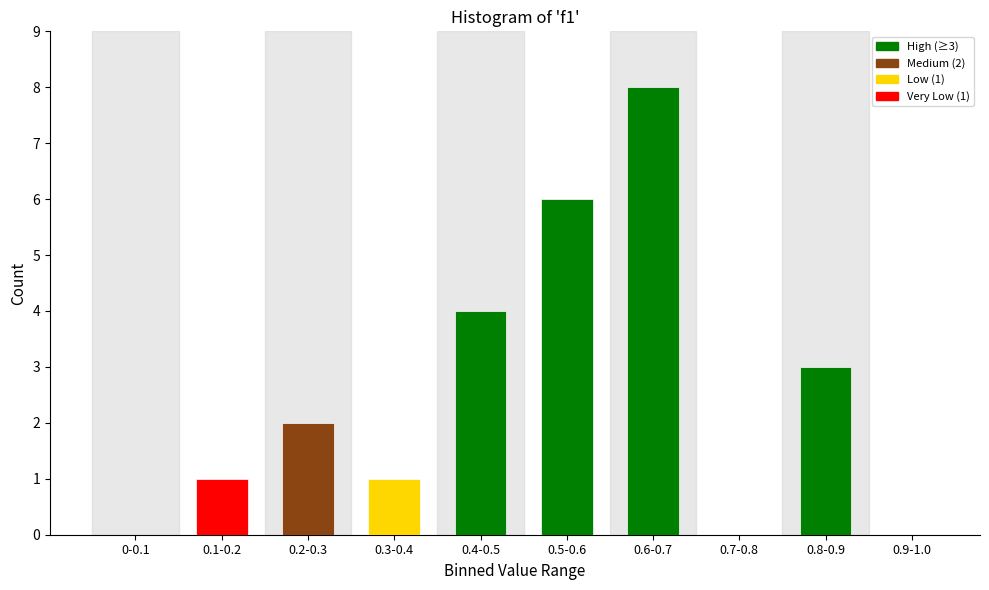

Reading right to left, extract all data points from this chart.

0.9-1.0=0	0.8-0.9=3	0.7-0.8=0	0.6-0.7=8	0.5-0.6=6	0.4-0.5=4	0.3-0.4=1	0.2-0.3=2	0.1-0.2=1	0-0.1=0